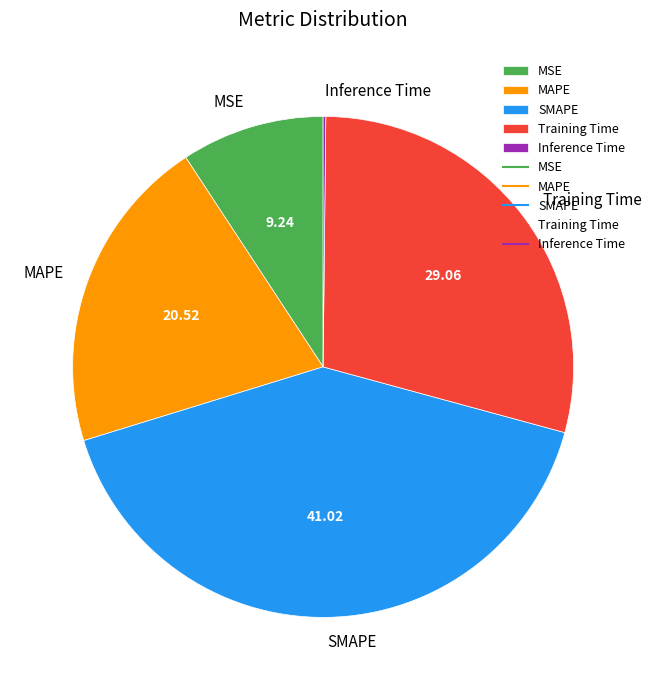

True or false: MAPE accounts for 21% of the total.

True